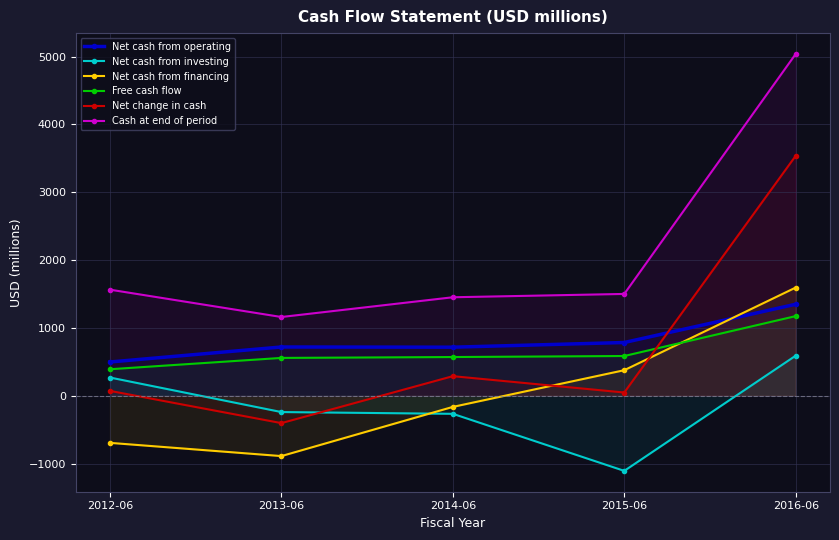

True or false: Net cash from financing has more than 0 points higher than both neighbors.

False